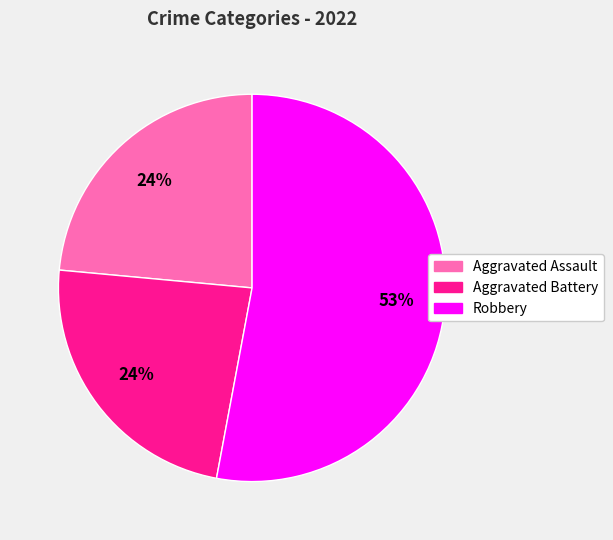

To the nearest percent, what is the difference between the largest and smallest slice percentages?

29%